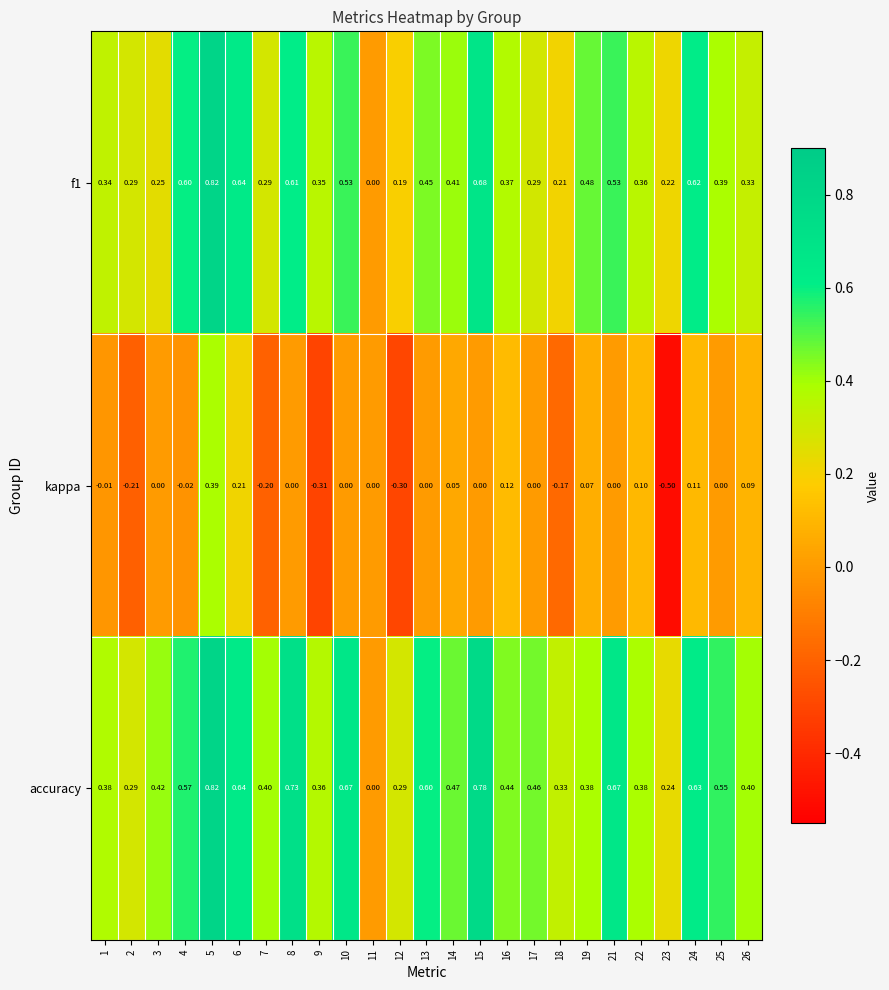

Which series has the widest spread of values?

kappa